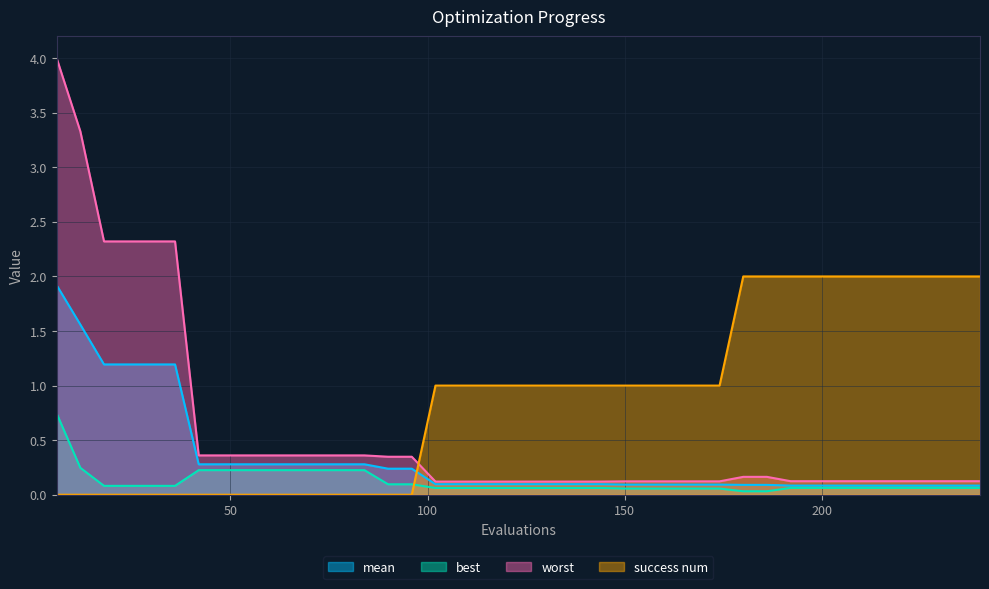

Is the value of worst at 24 greater than the value of mean at 222?

Yes